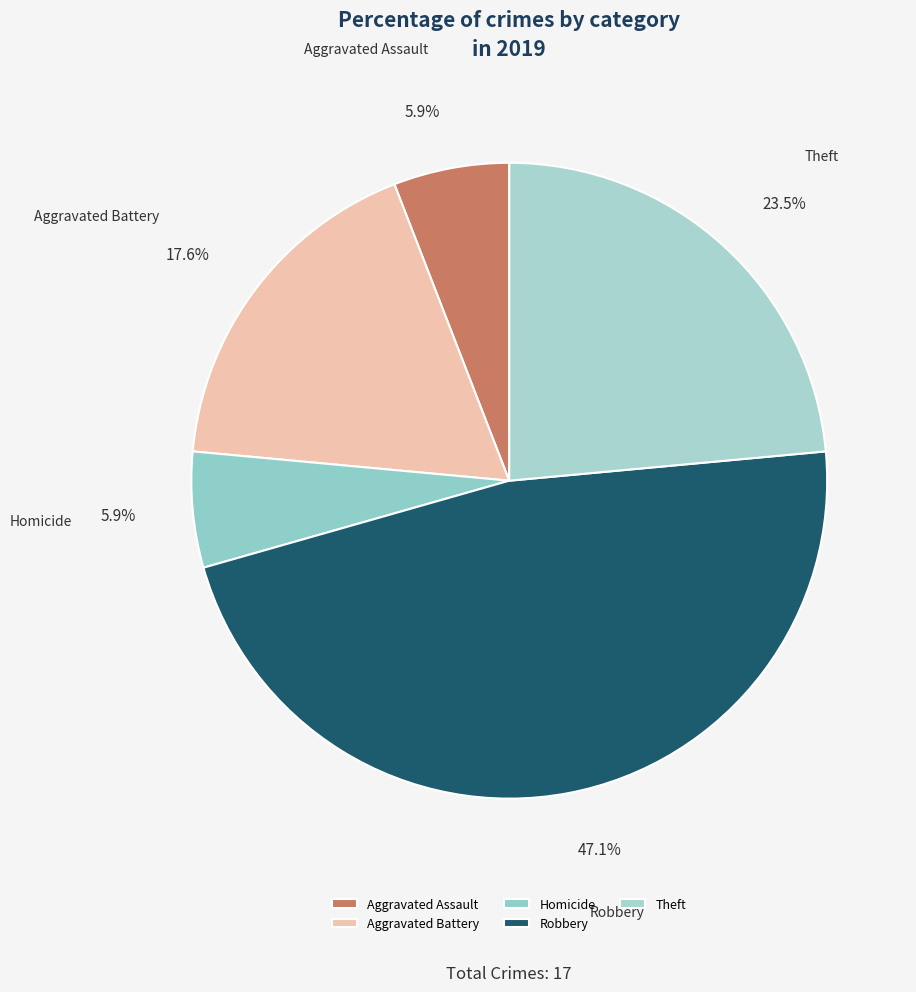

Is Aggravated Assault the majority of the pie?

No